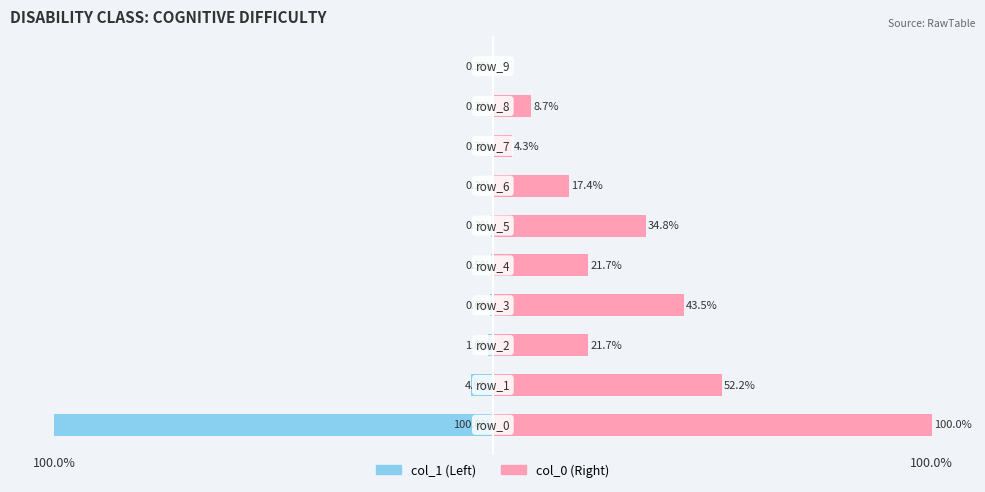

At how many categories does at least one series exceed 0?

9